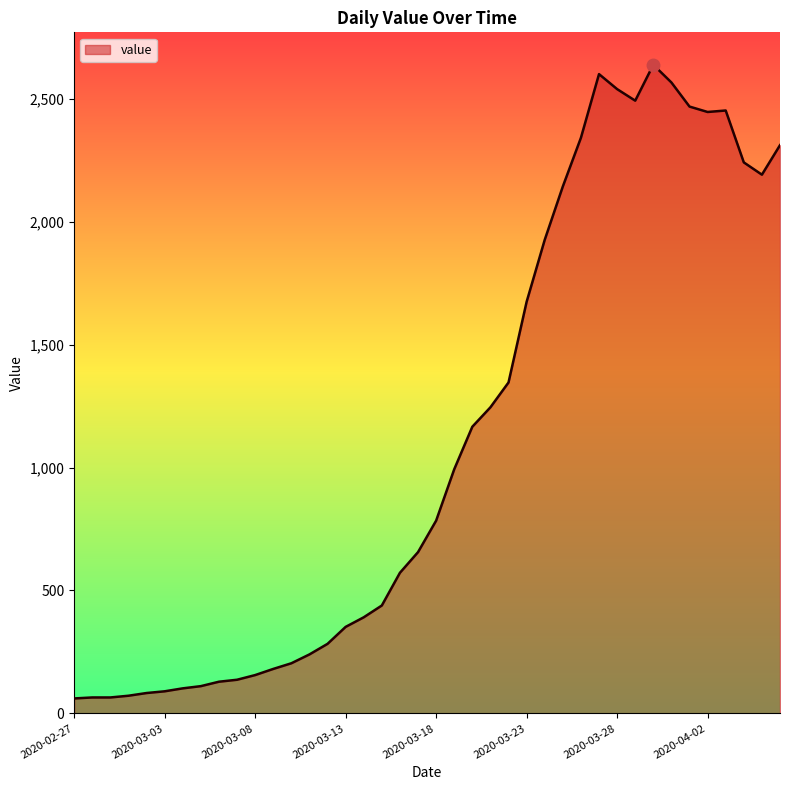

What is the greatest value displayed?

2638